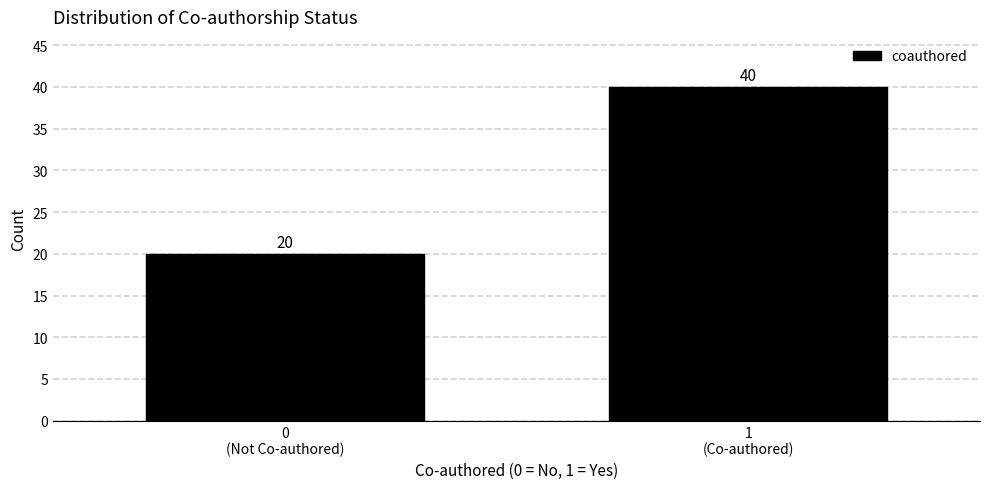

Reading right to left, list all the values displayed in this chart.

40	20